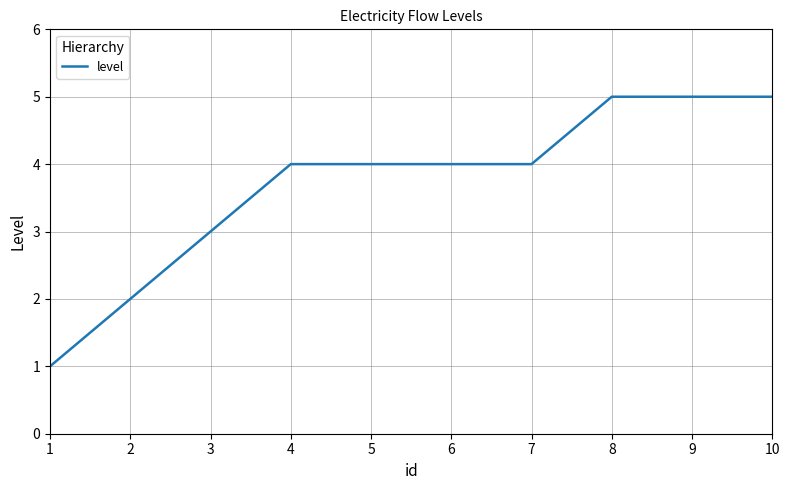

Approximately how many times larger is the value at 9 compared to 3?

1.7